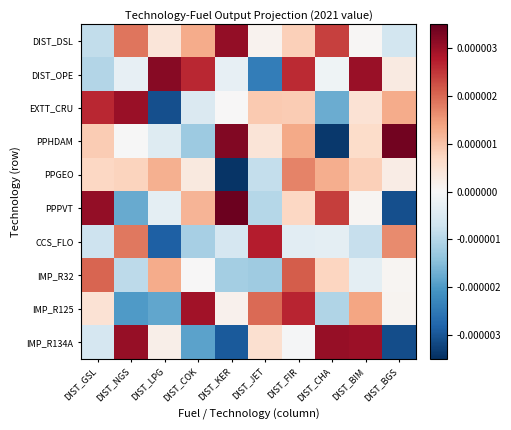

Rank the series at DIST_JET from highest to lowest value.

CCS_FLO, IMP_R125, EXTT_CRU, IMP_R134A, PPHDAM, DIST_DSL, PPGEO, PPPVT, IMP_R32, DIST_OPE